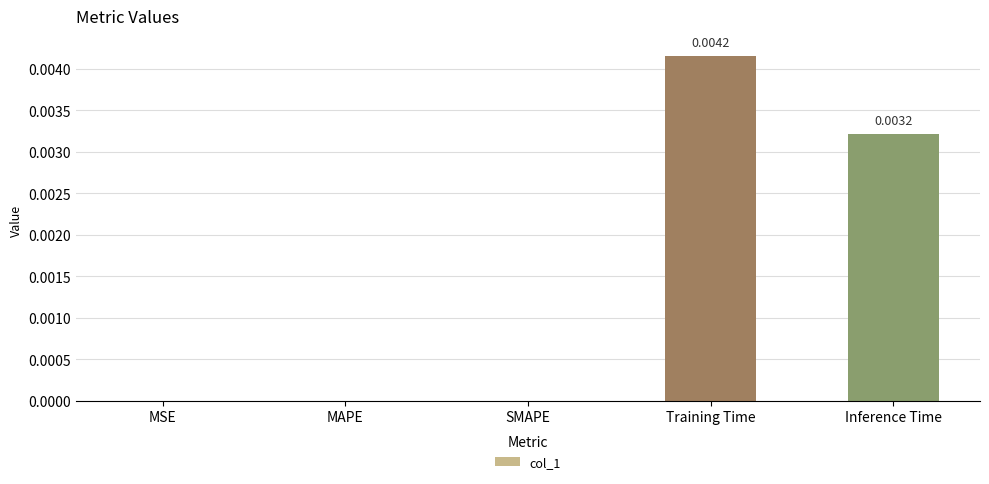

Which category has the highest value across all series?

Training Time